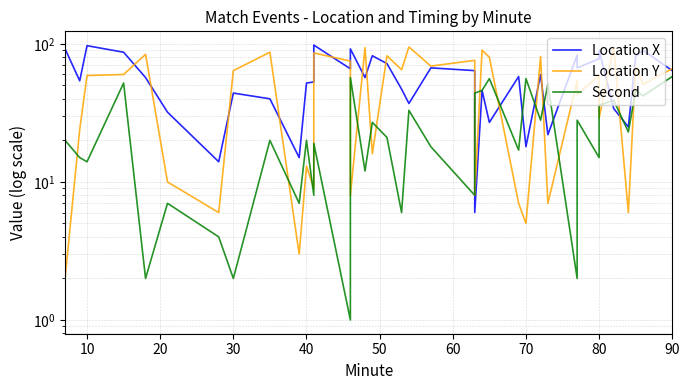

At 17, list the series in order from largest to smallest.

Location Y, Location X, Second